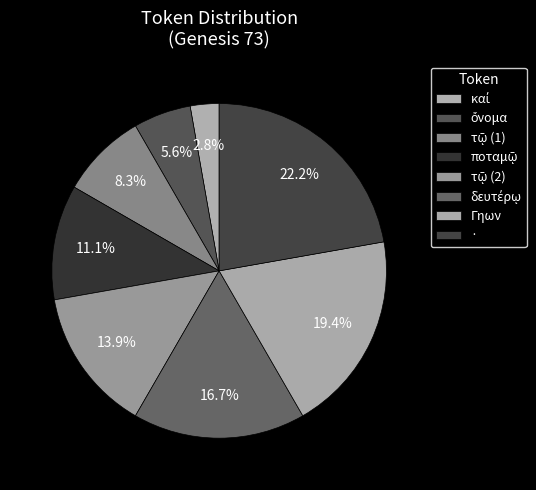

Is it true that δευτέρῳ is 6% of the pie?

False